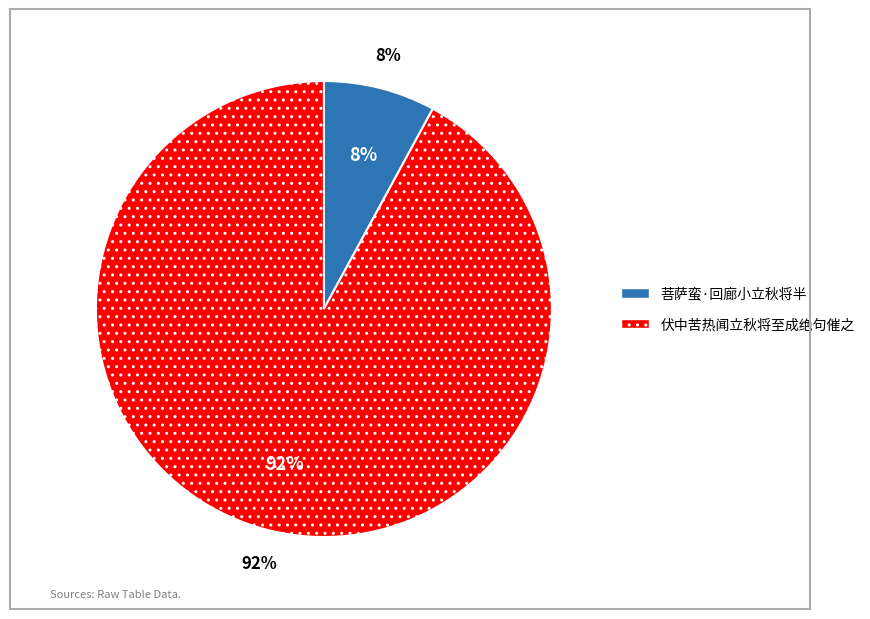

True or false: 菩萨蛮·回廊小立秋将半 accounts for 8% of the total.

True